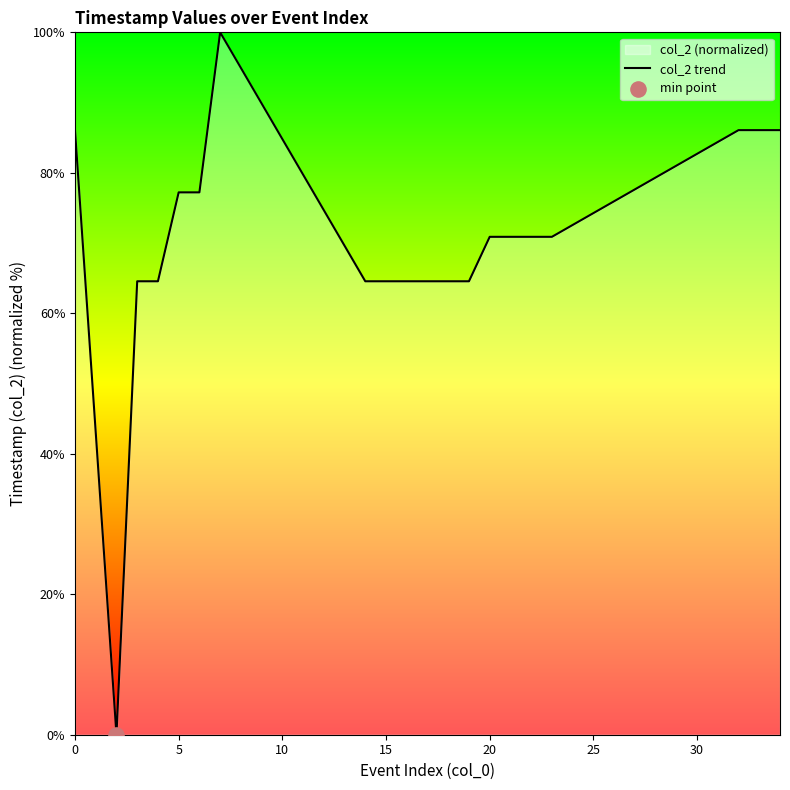

Approximately how many times larger is the value at 15 compared to 5?

0.8